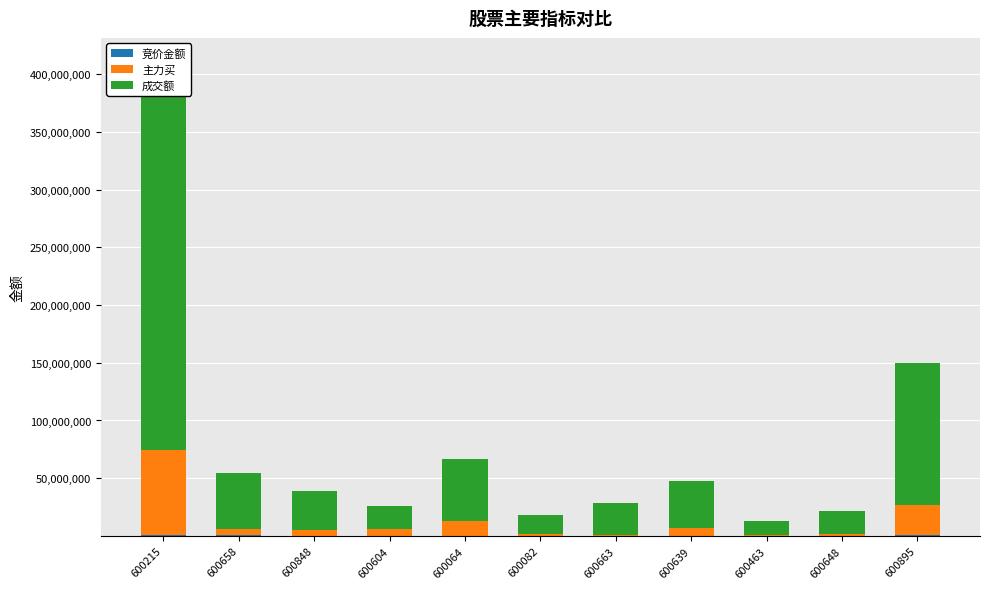

Which series has the largest total across all categories?

成交额